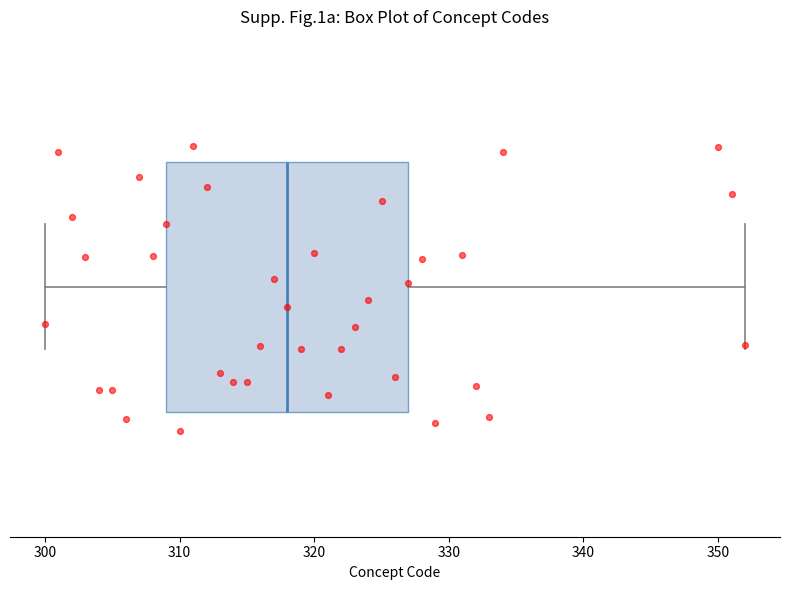

Where is the left edge of the box on the x-axis? The values are not printed on the chart, so give them approximately, as read against the axis.

309